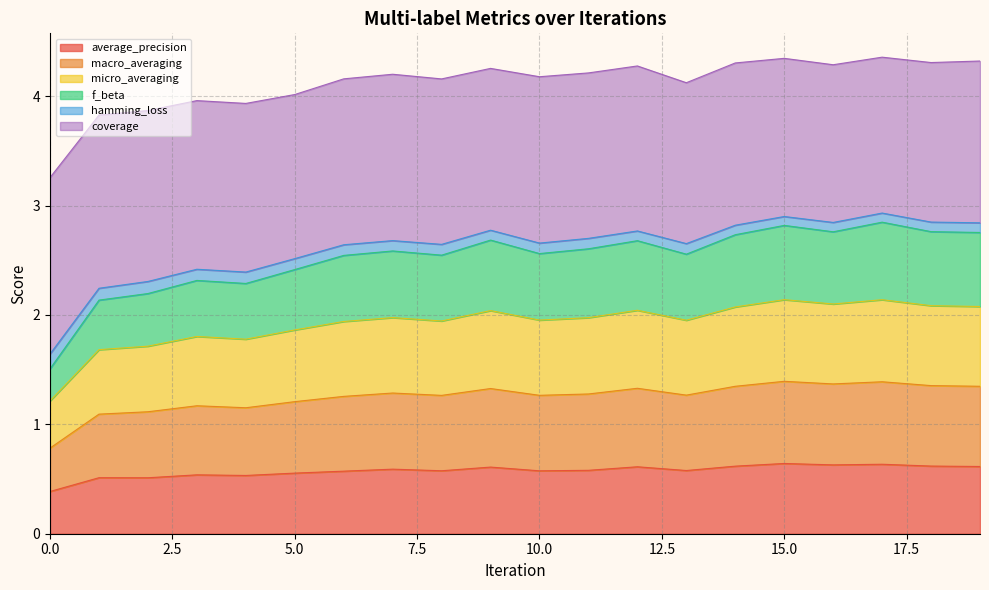

What is the total value across all series at 0.0?

3.3